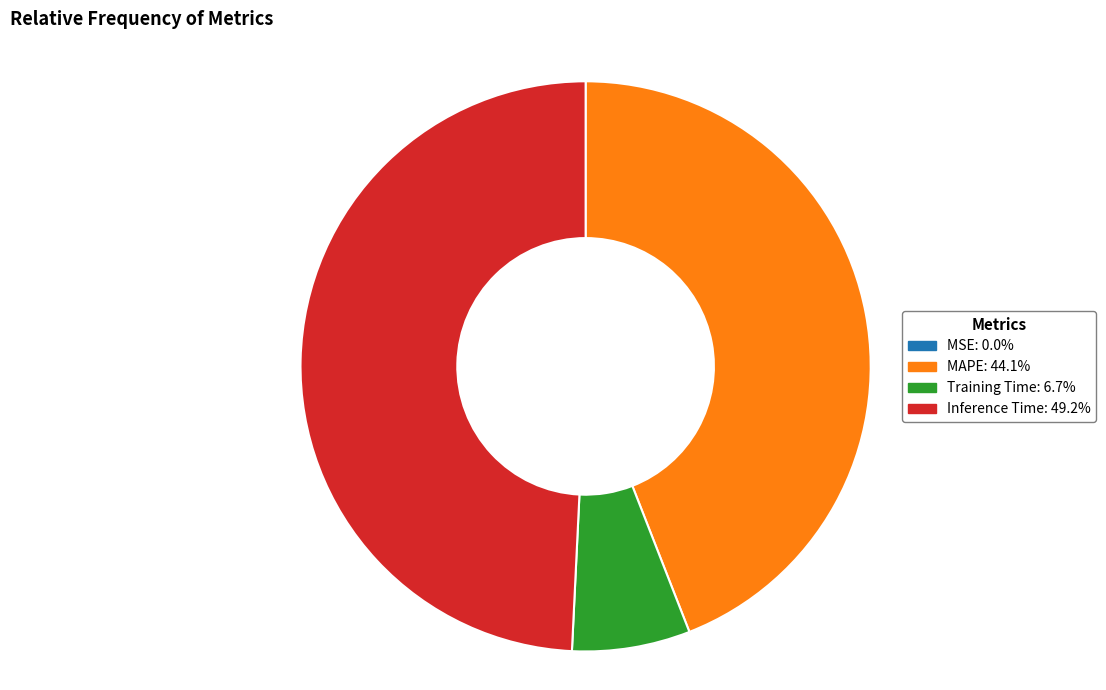

Is there a majority slice in this chart?

No